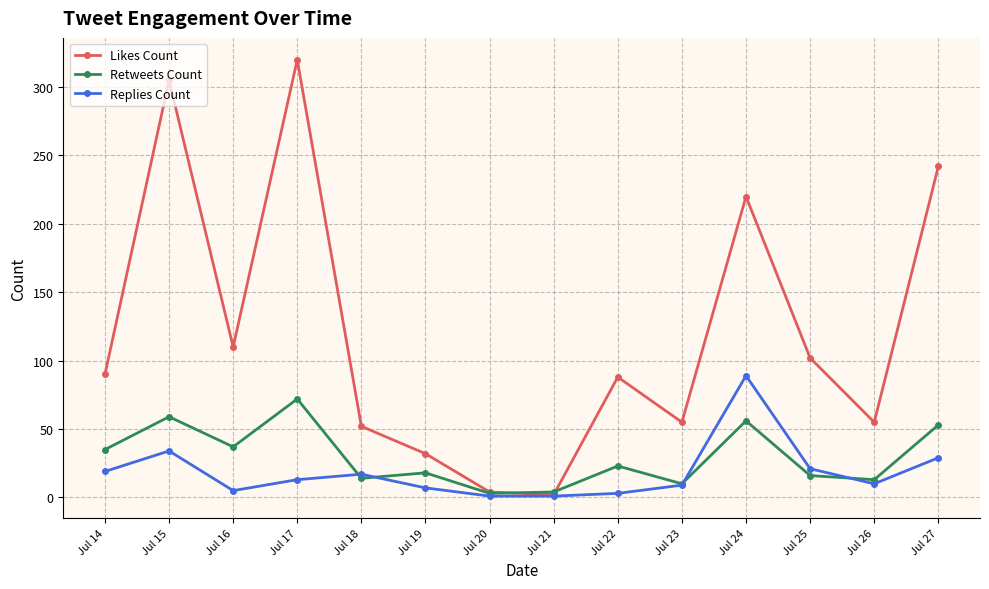

What is the total value across all series at Jul 14?

144